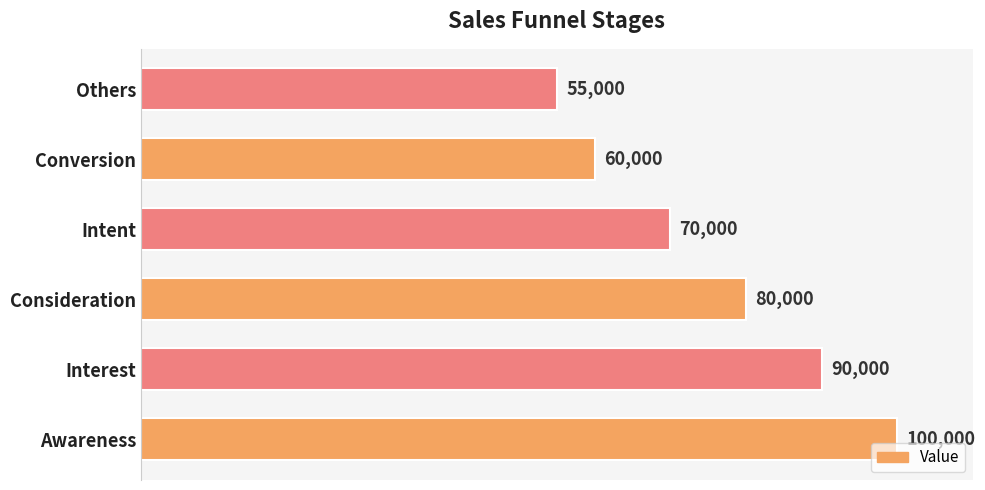

At which label is the value closest to 77500?

Consideration